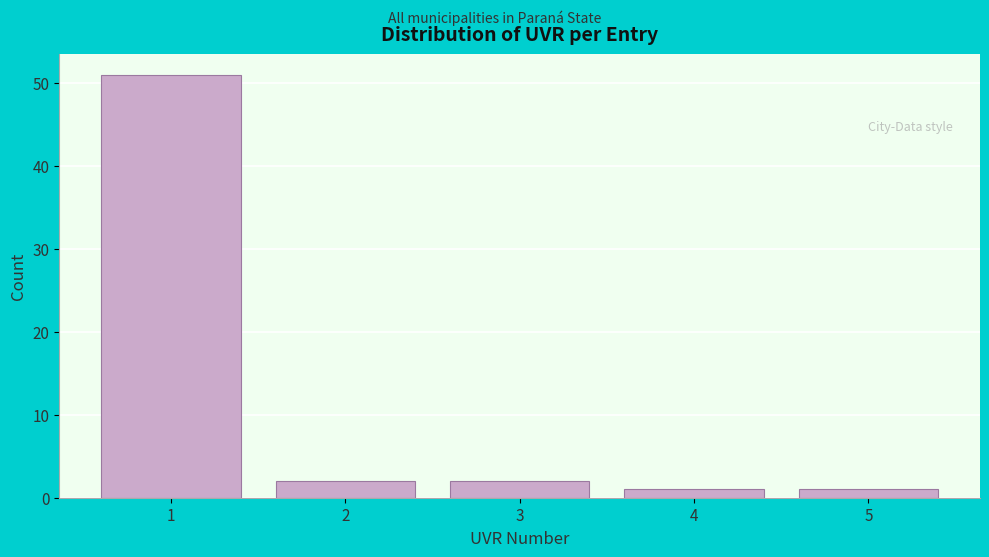

What is the height of the bar covering 2.5 to 3.5 on the x-axis? The values are not printed on the chart, so give them approximately, as read against the axis.

2